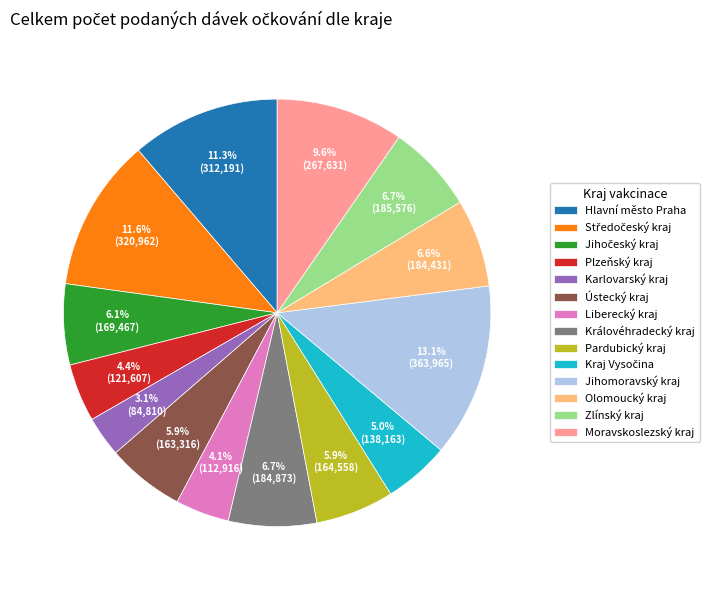

How many slices are in this pie chart?

14